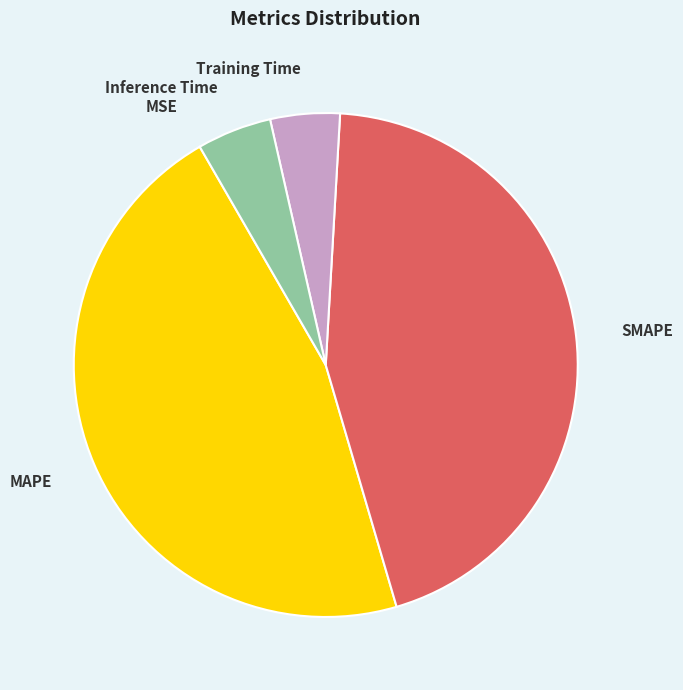

Is it true that Training Time is 10% of the pie?

False